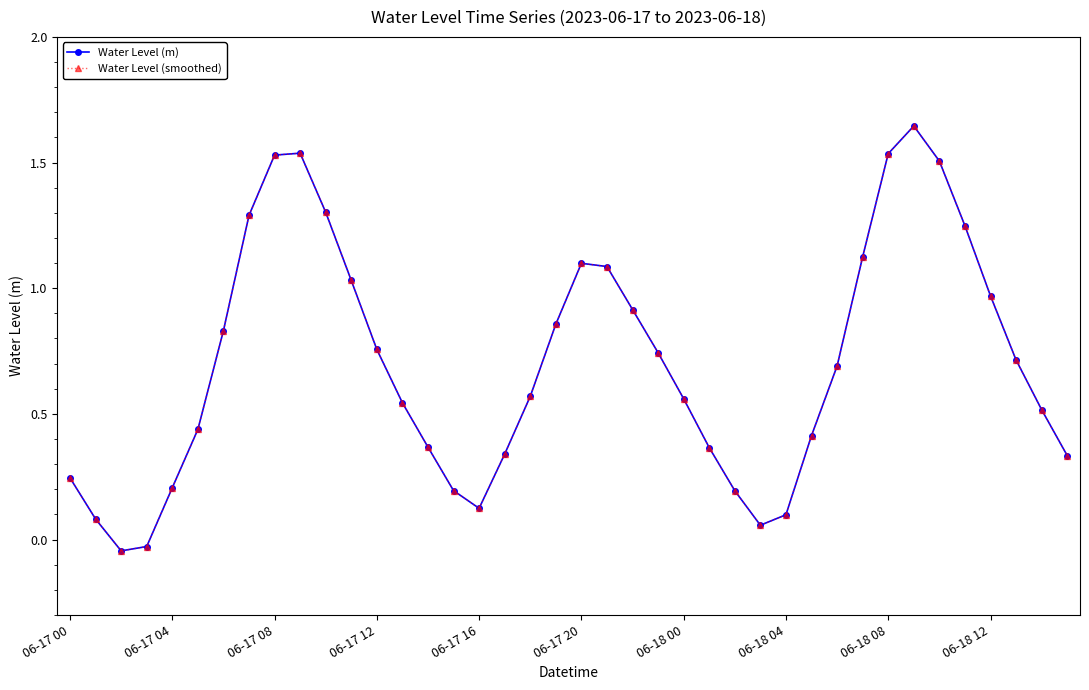

True or false: Water Level (m) and Water Level (smoothed) intersect in this chart.

False